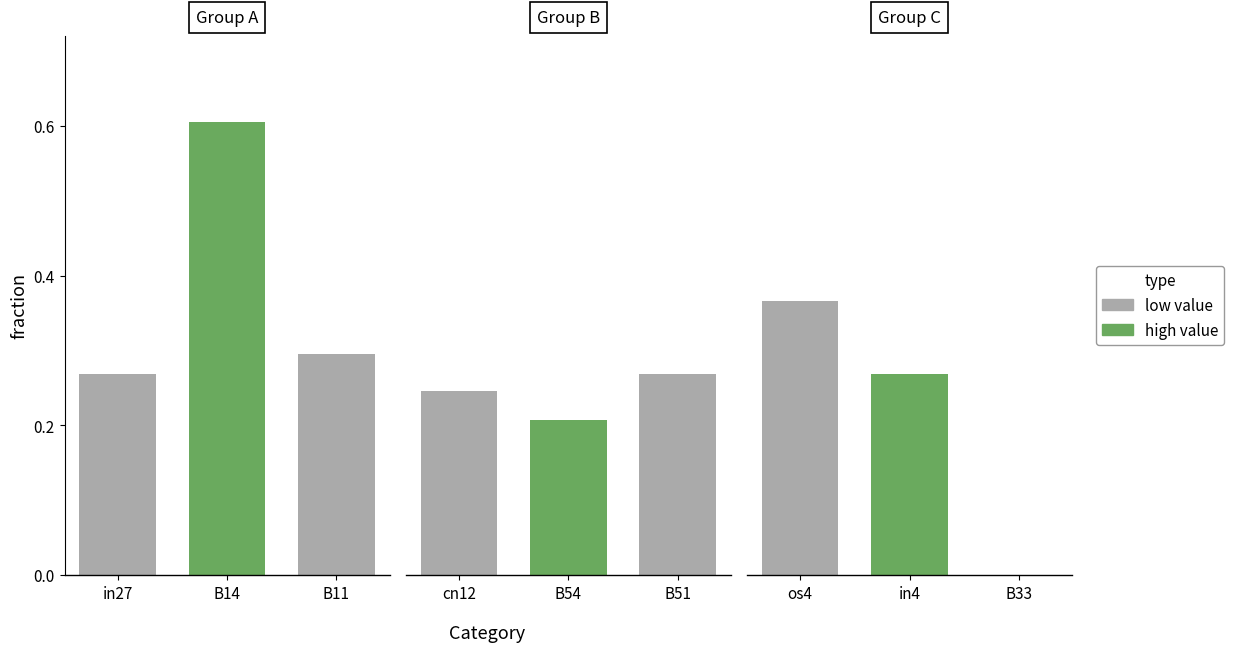

How many bars are there in total?

9